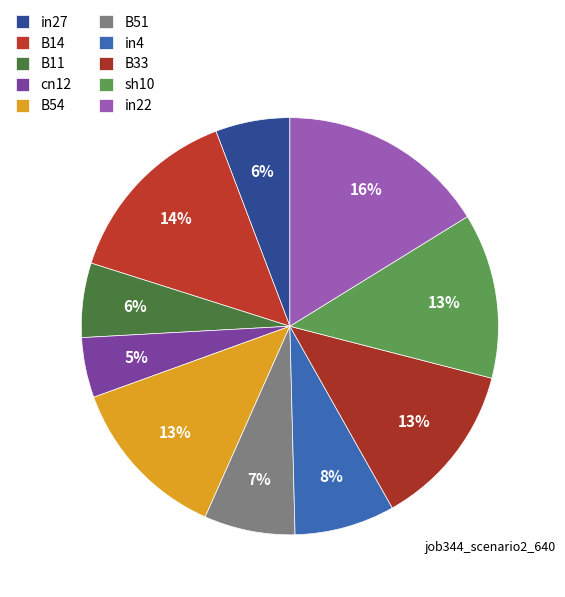

How many segments does this pie chart have?

10